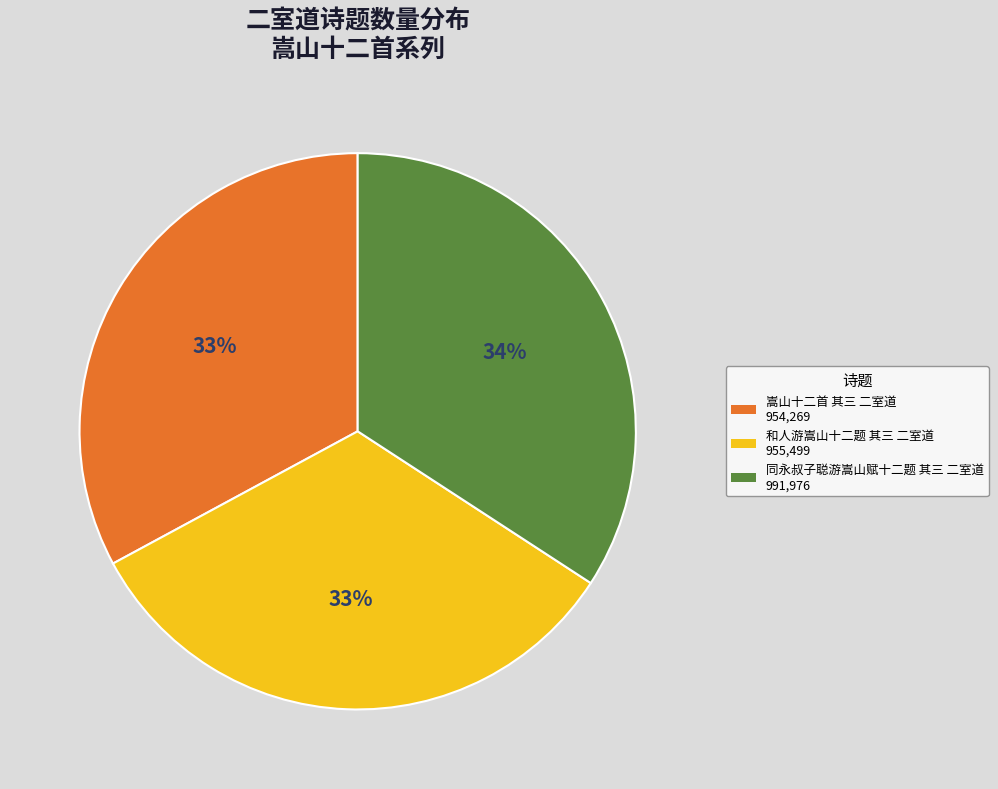

What percentage is the 嵩山十二首 其三 二室道 slice, to the nearest percent?

33%